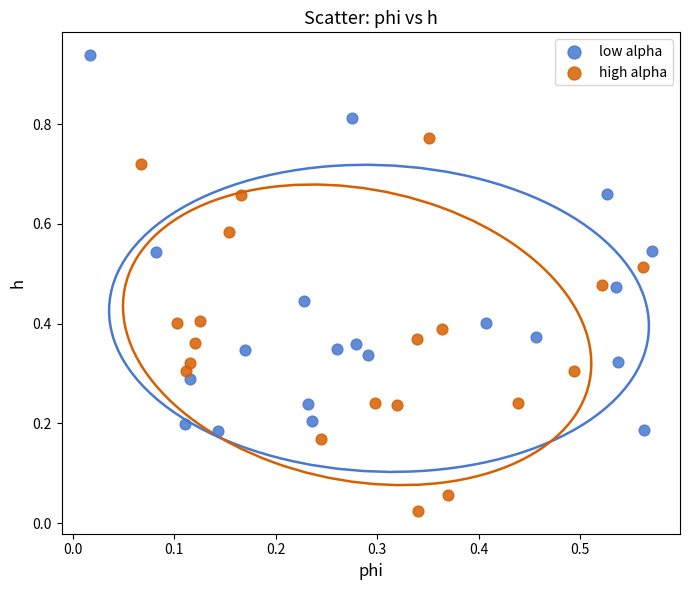

Which series contains the highest Y value?

low alpha